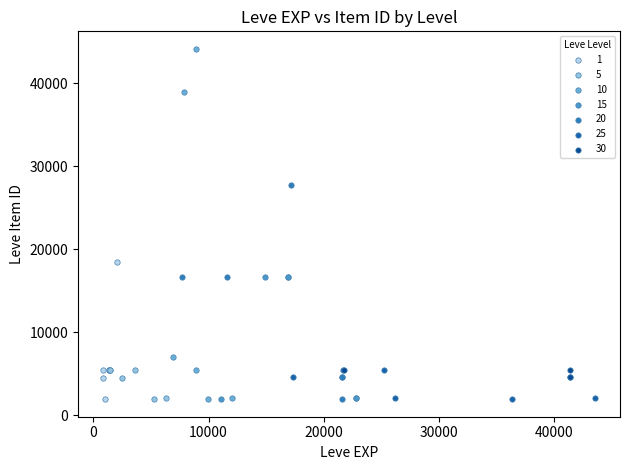

Which series contains the highest Y value?

10